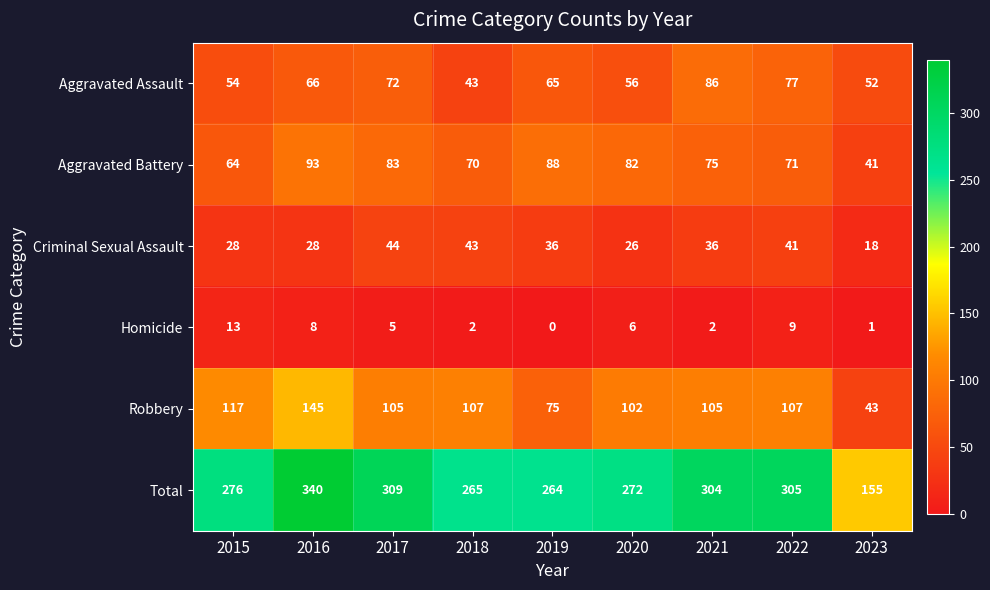

Which series has the widest spread of values?

Total